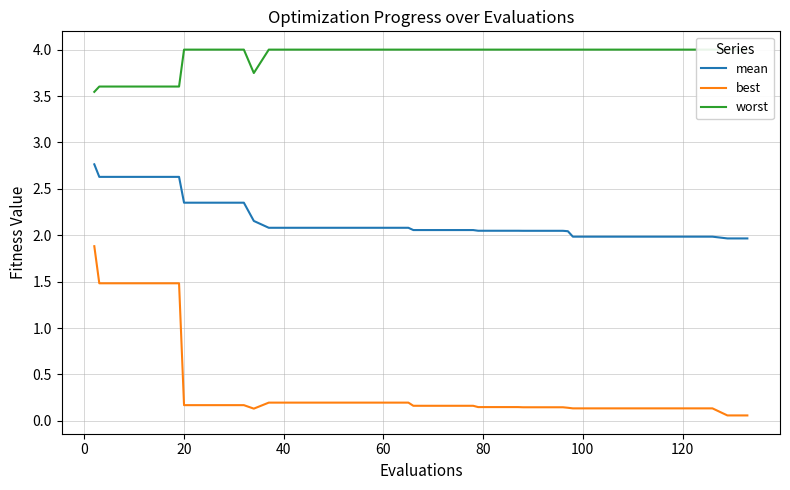

True or false: mean and best cross at least once.

False